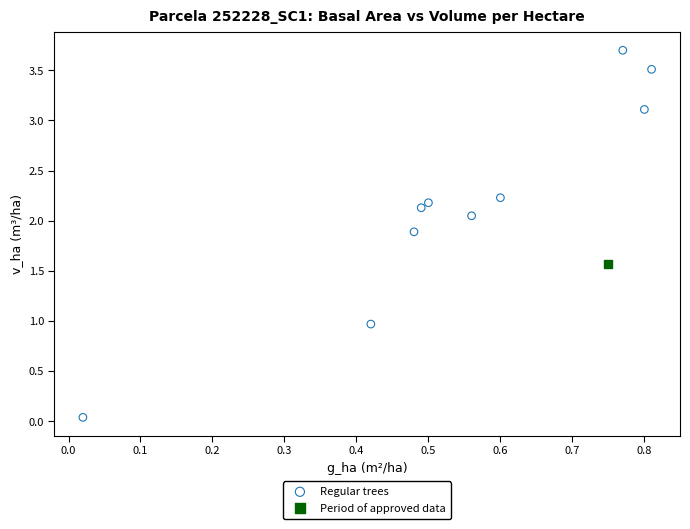

What are all the series names shown in the legend?

Regular trees, Period of approved data